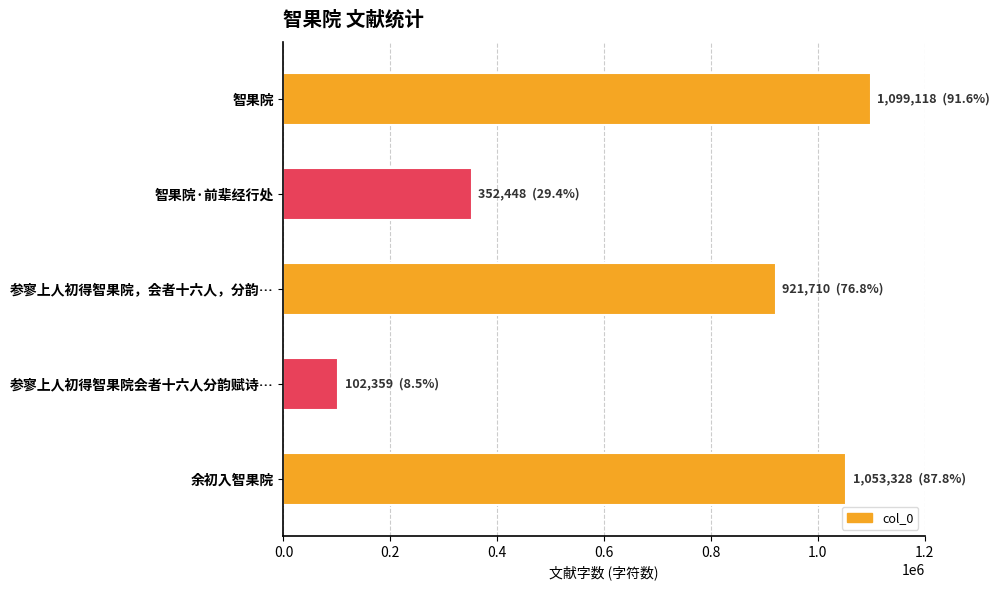

What is the change in value from 智果院 to 参寥上人初得智果院，会者十六人，分韵…?

-177408